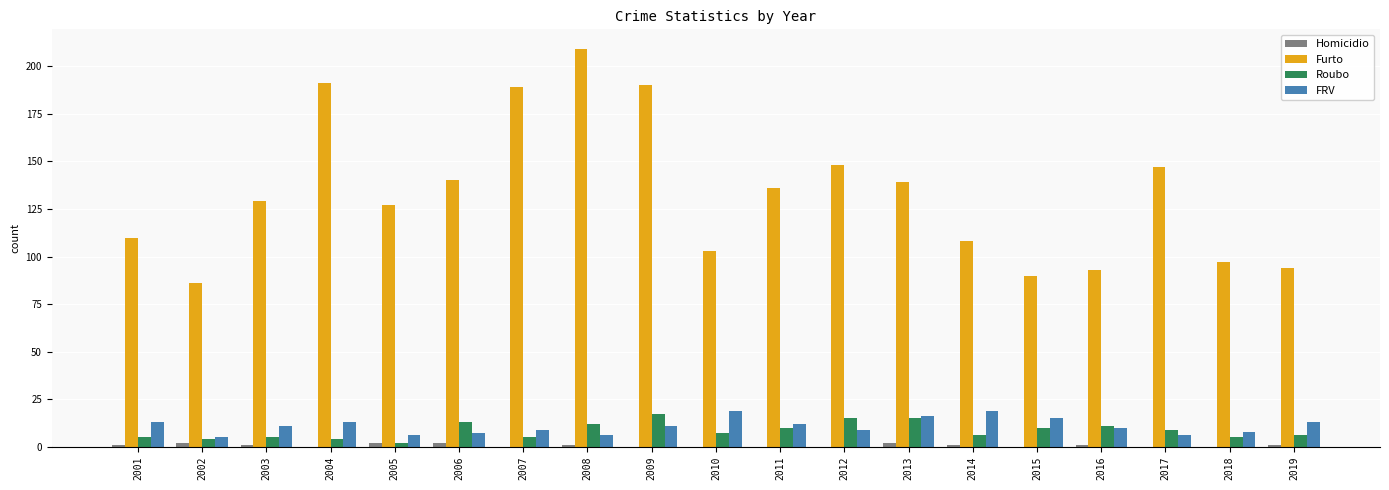

What is the sum of the FRV values at 2006 and 2018?

15